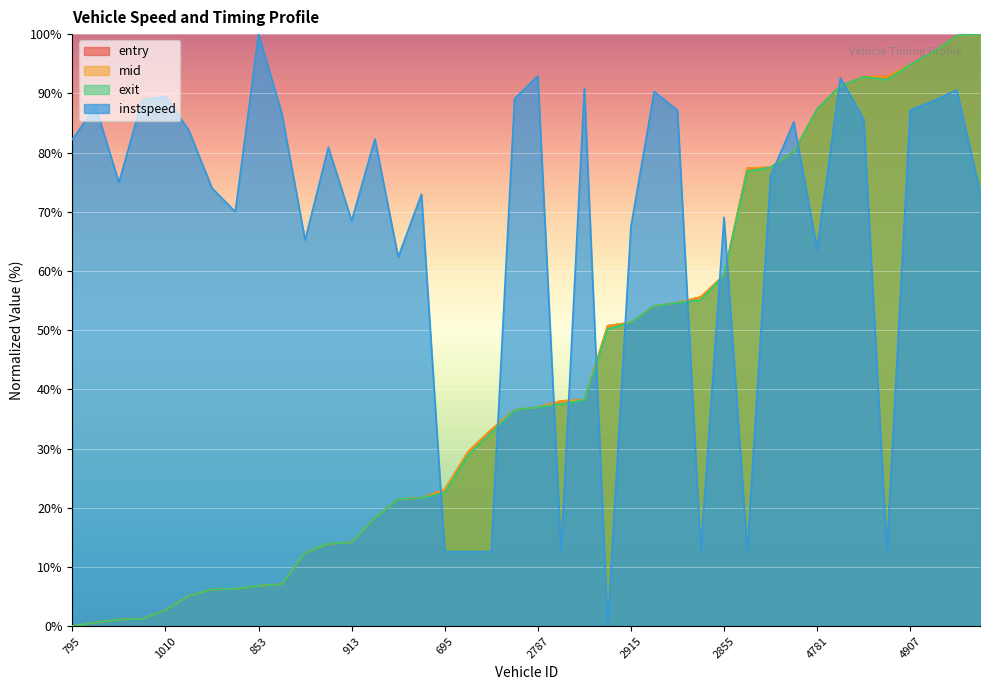

What is the label of the 18th point from the right?

2897